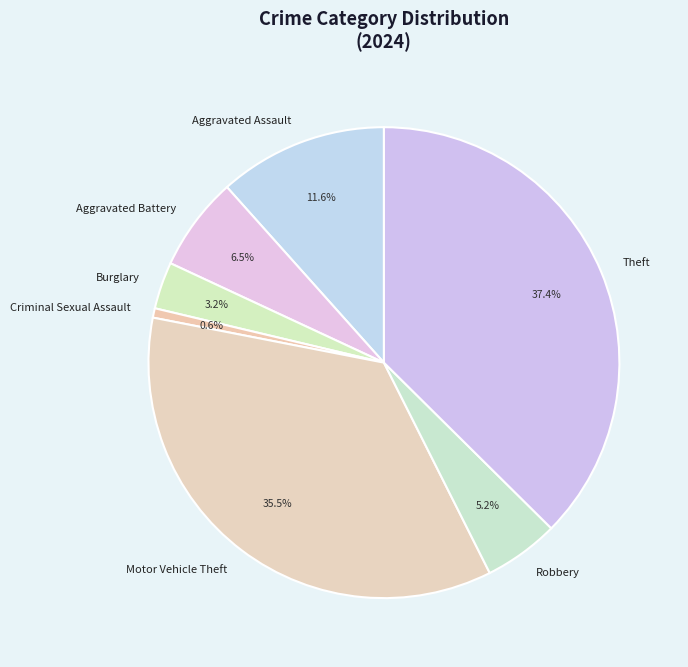

What portion of the pie excludes Aggravated Assault?

88.4%